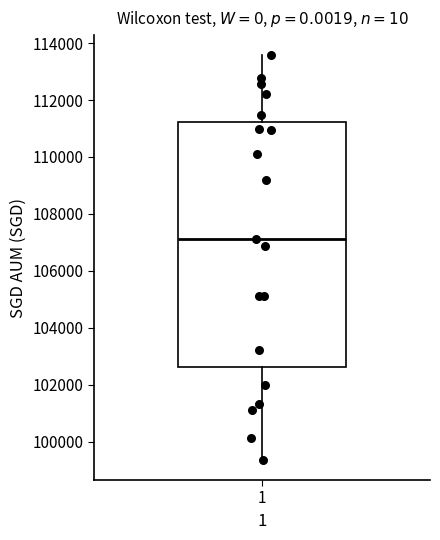

Transcribe this box plot: give where the median line is, the range the box spans, and where the two whiskers end, as read against the y-axis. The values are not printed on the chart, so give them approximately, as read against the axis.

median 107200, box 102600 to 111200, whiskers 99400 to 113600